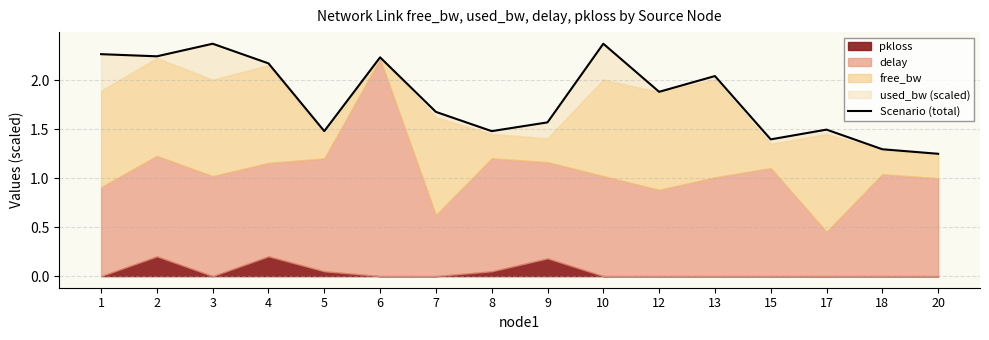

What is the value of the 5th point from the left?

1.5